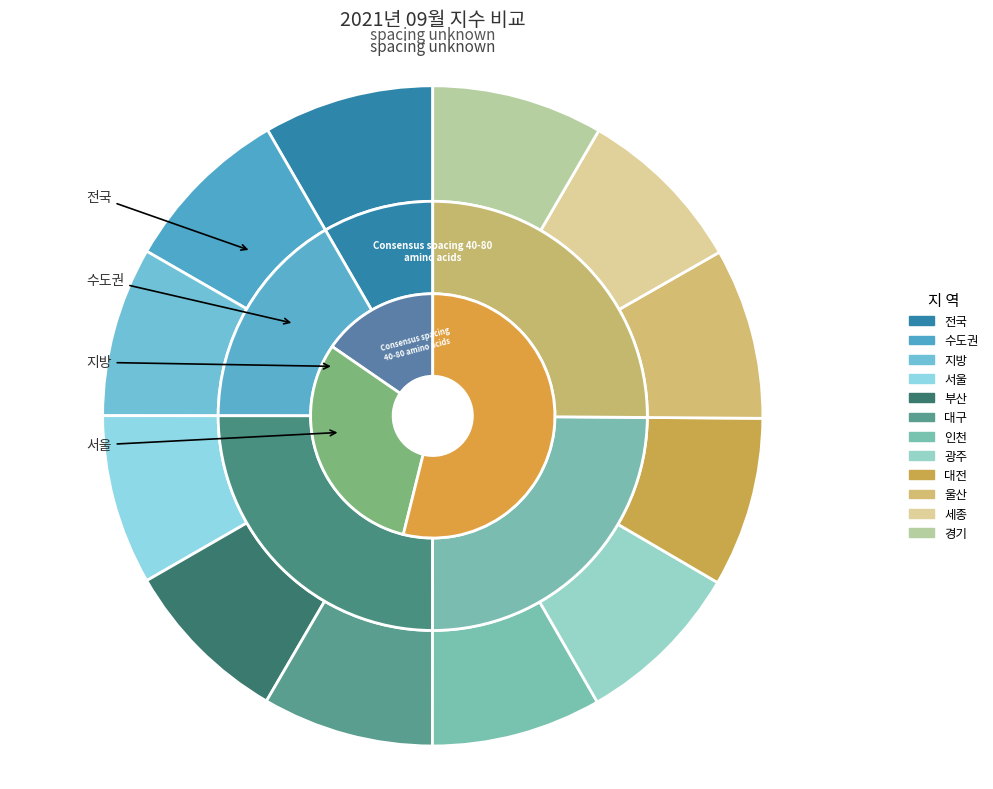

Which category has the smallest portion of the pie?

광주